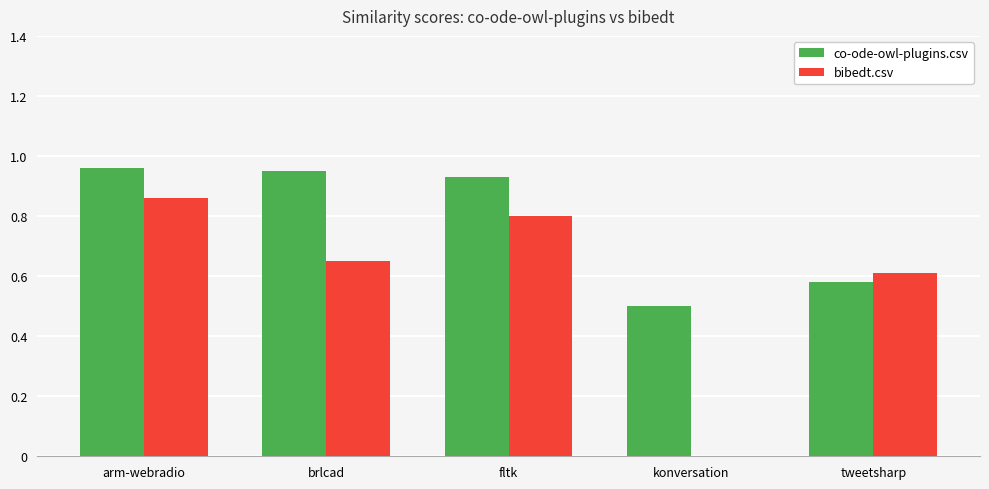

At which category is the sum across all series the highest?

arm-webradio